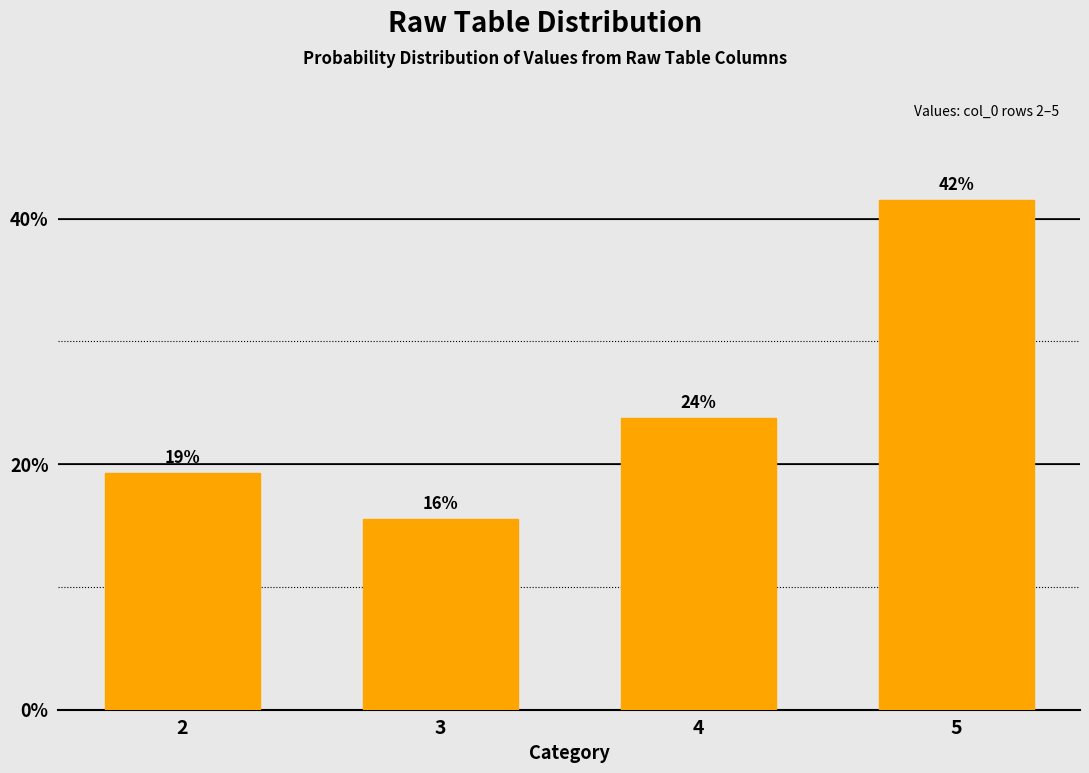

Are the bars horizontal?

No